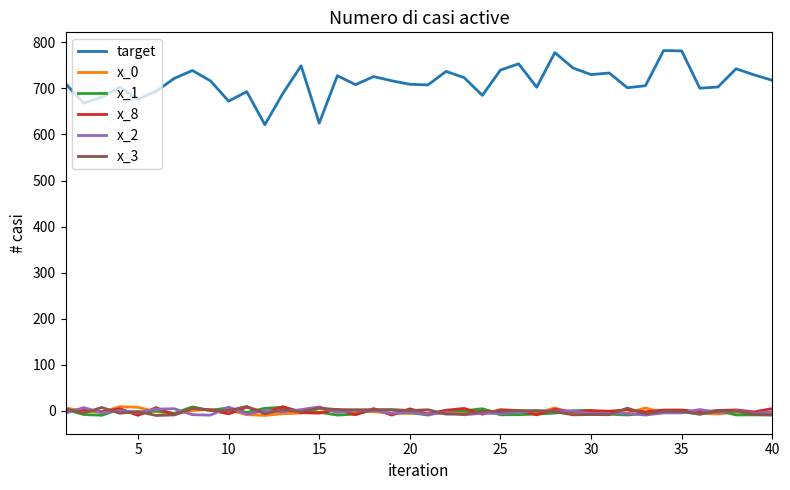

Which series has the largest total across all categories?

target